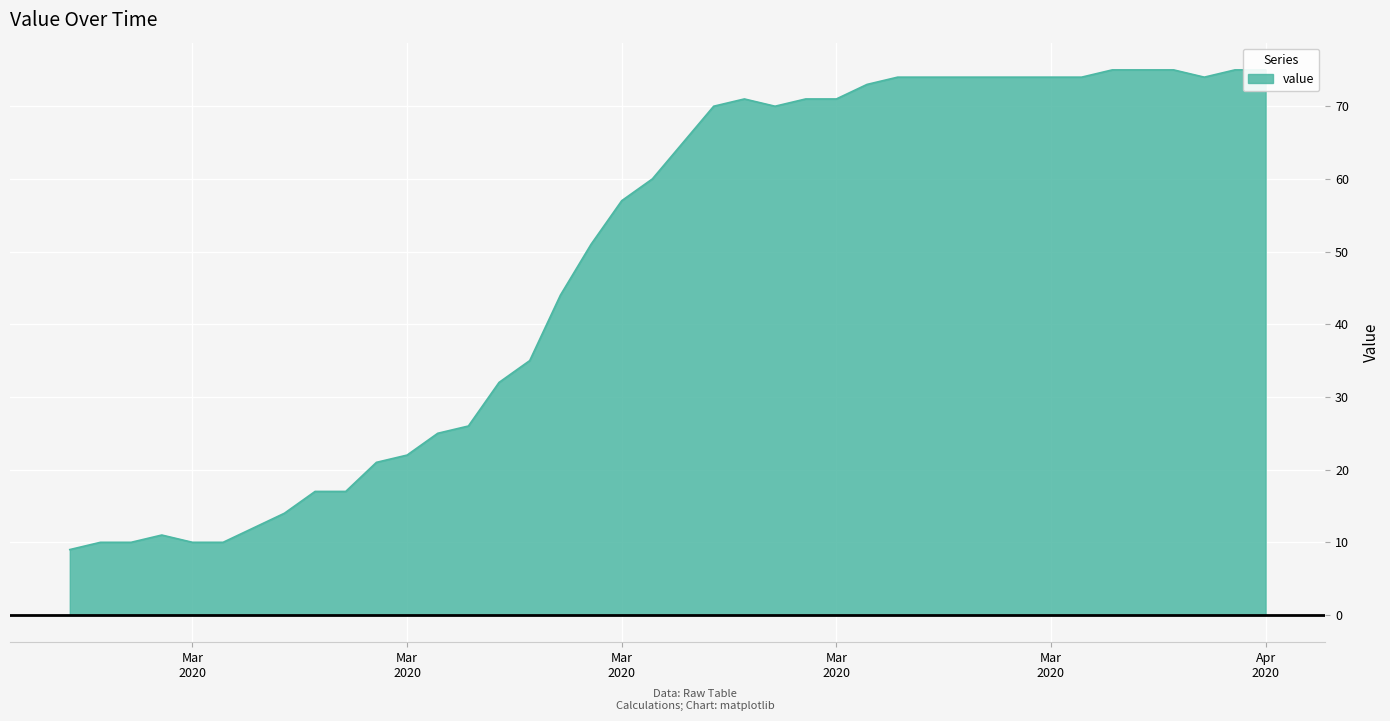

Reading left to right, transcribe all the data shown in this chart.

9	10	10	11	10	10	12	14	17	17	21	22	25	26	32	35	44	51	57	60	65	70	71	70	71	71	73	74	74	74	74	74	74	74	75	75	75	74	75	75